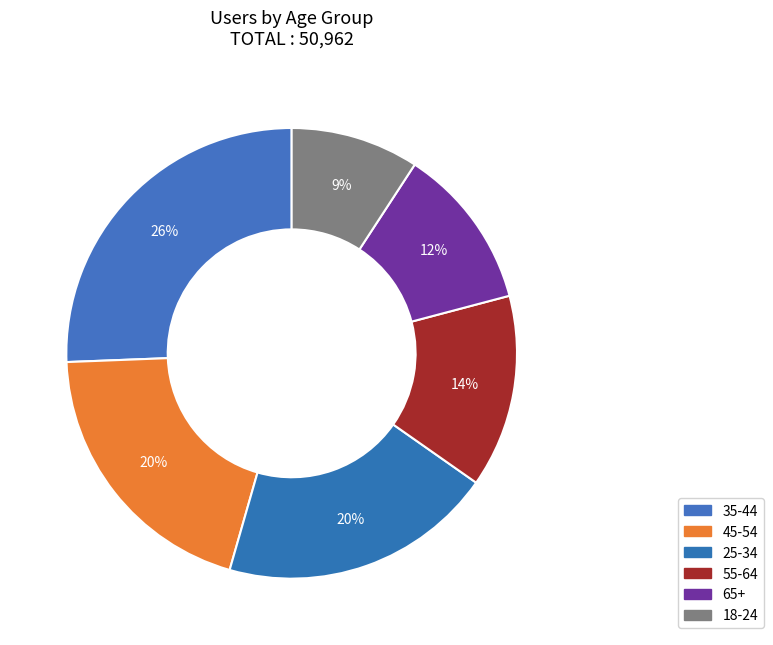

To the nearest percent, what percentage of the pie is 65+?

12%